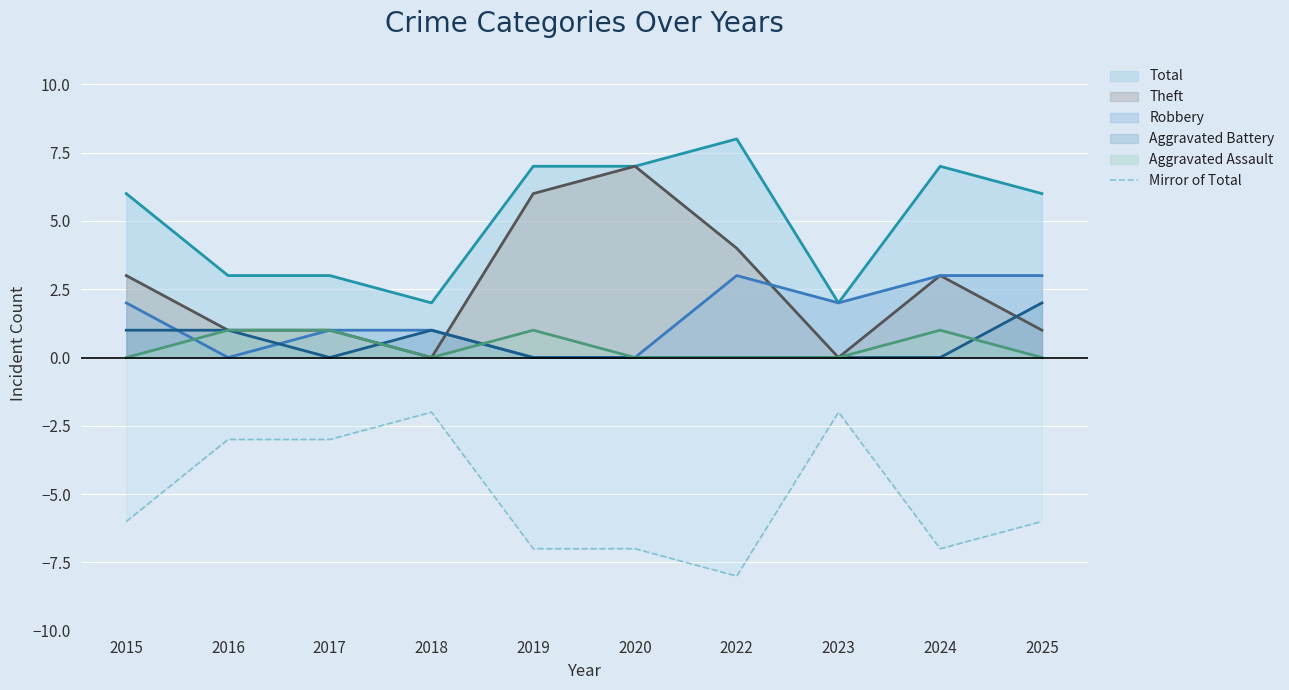

The chart shows a value of -2 at 2018. True or false?

True